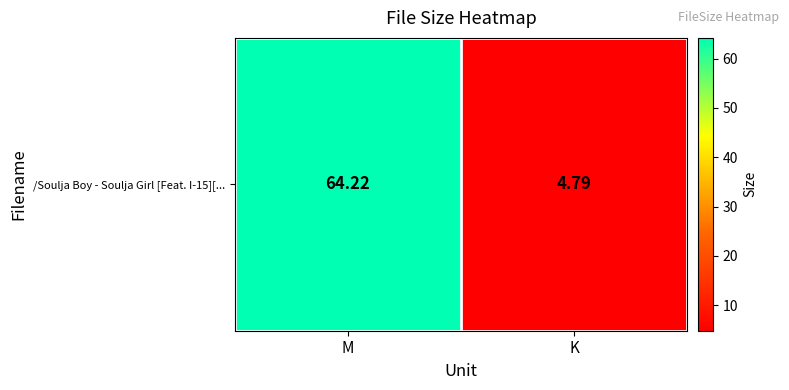

At which label is the value closest to 34?

K